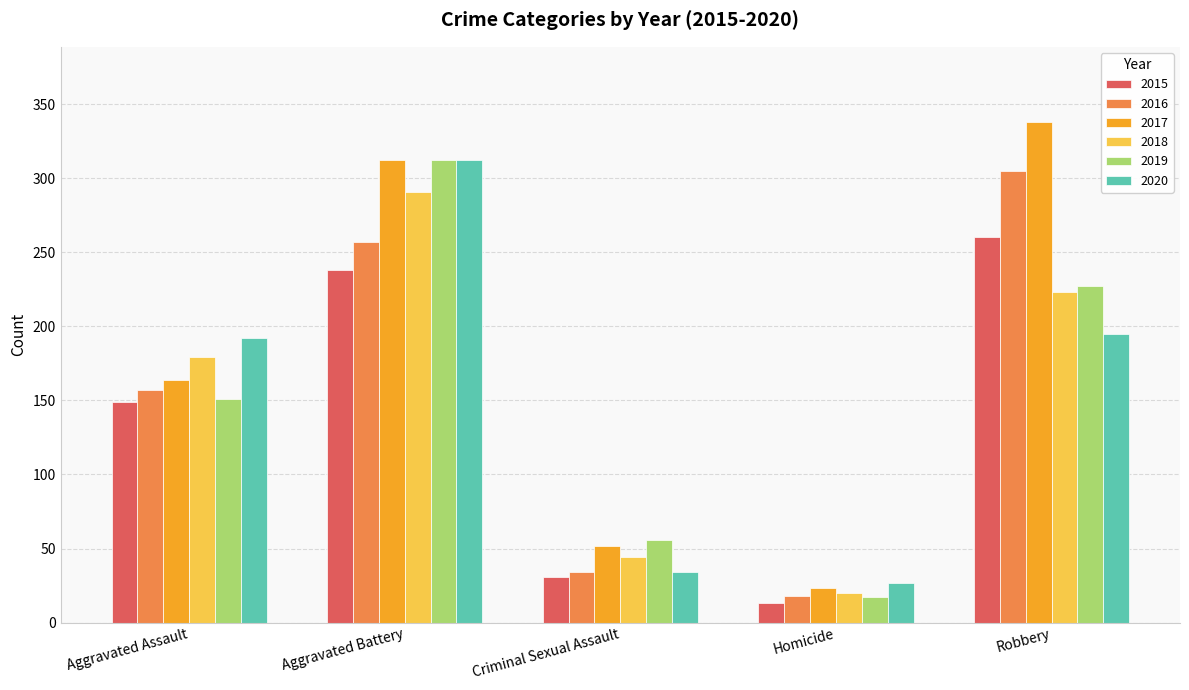

Which series has the largest total across all categories?

2017